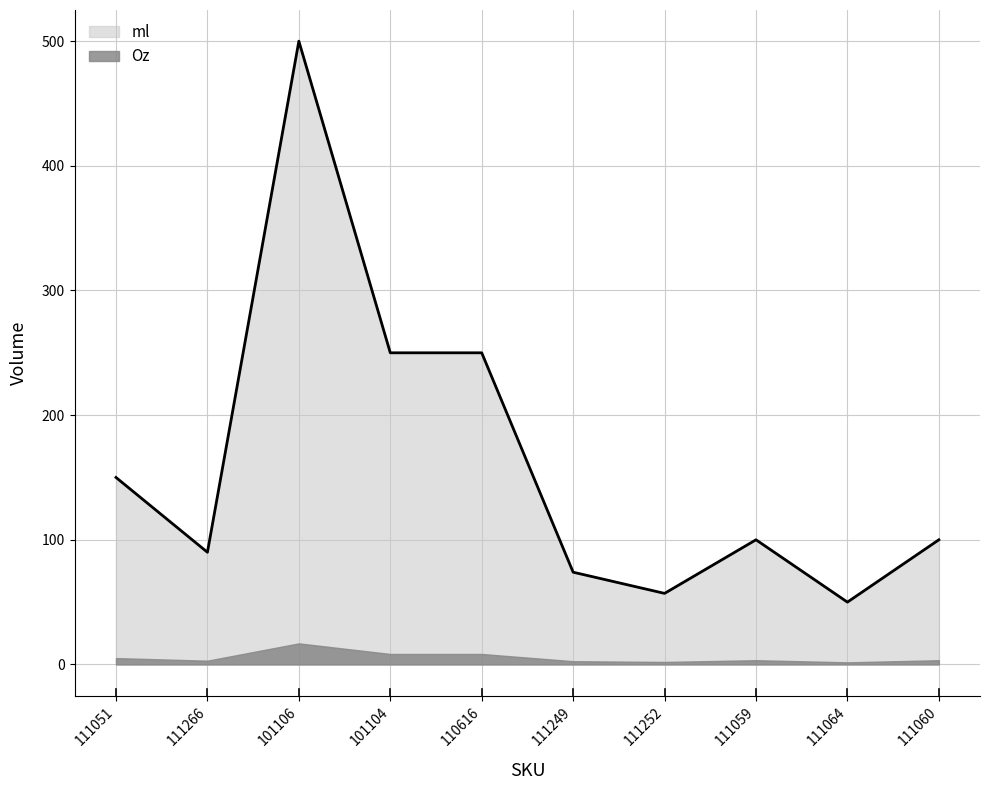

What position from the left is 111051?

1